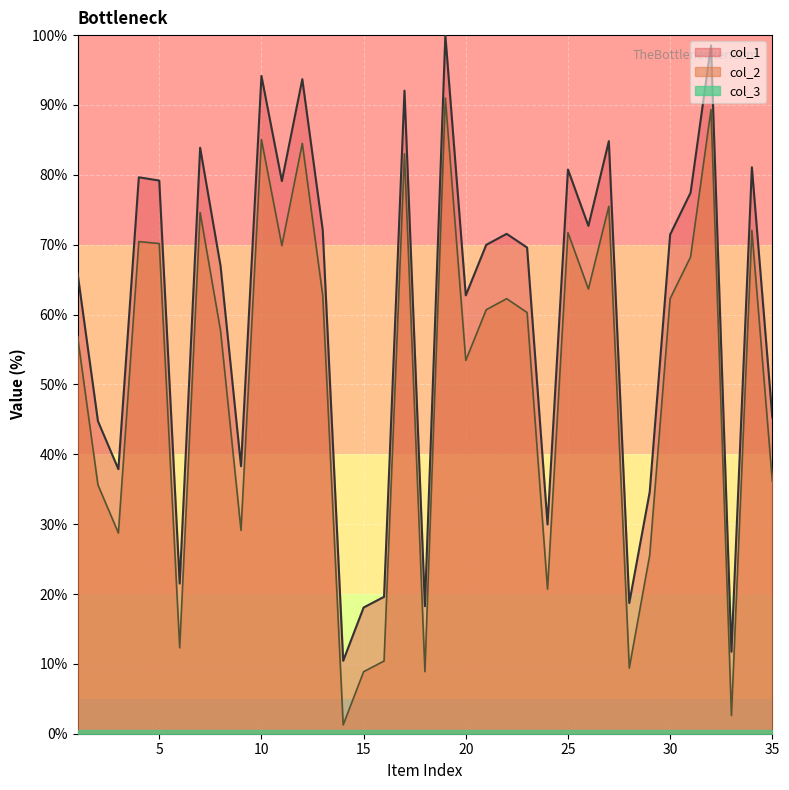

What is the value of the col_2 point at the 30th from the left?

62.3